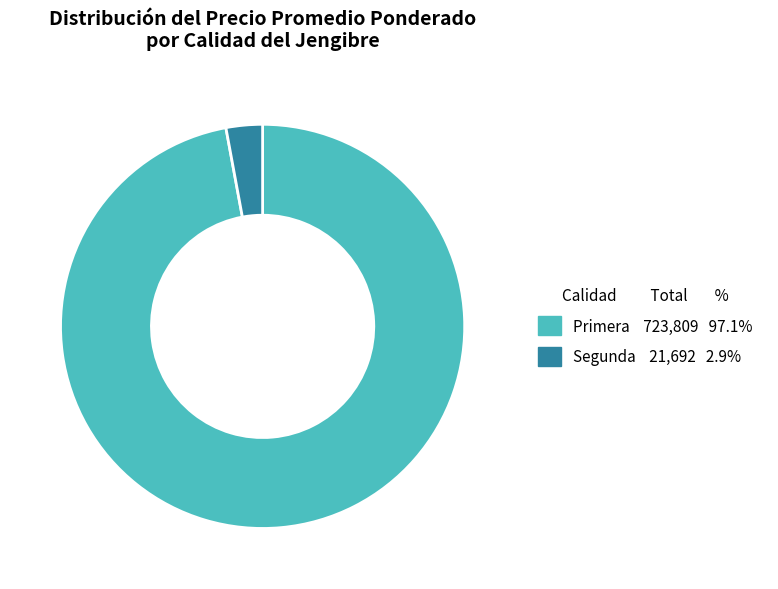

Which category accounts for the majority?

Primera